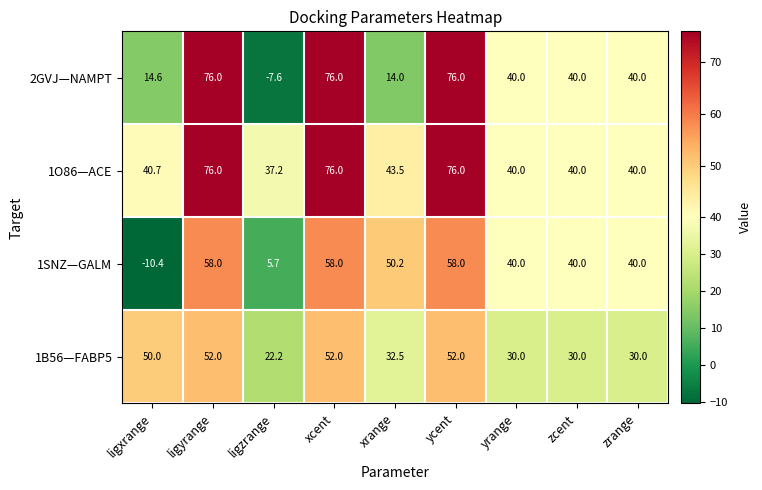

Which series has the largest total across all categories?

1O86—ACE